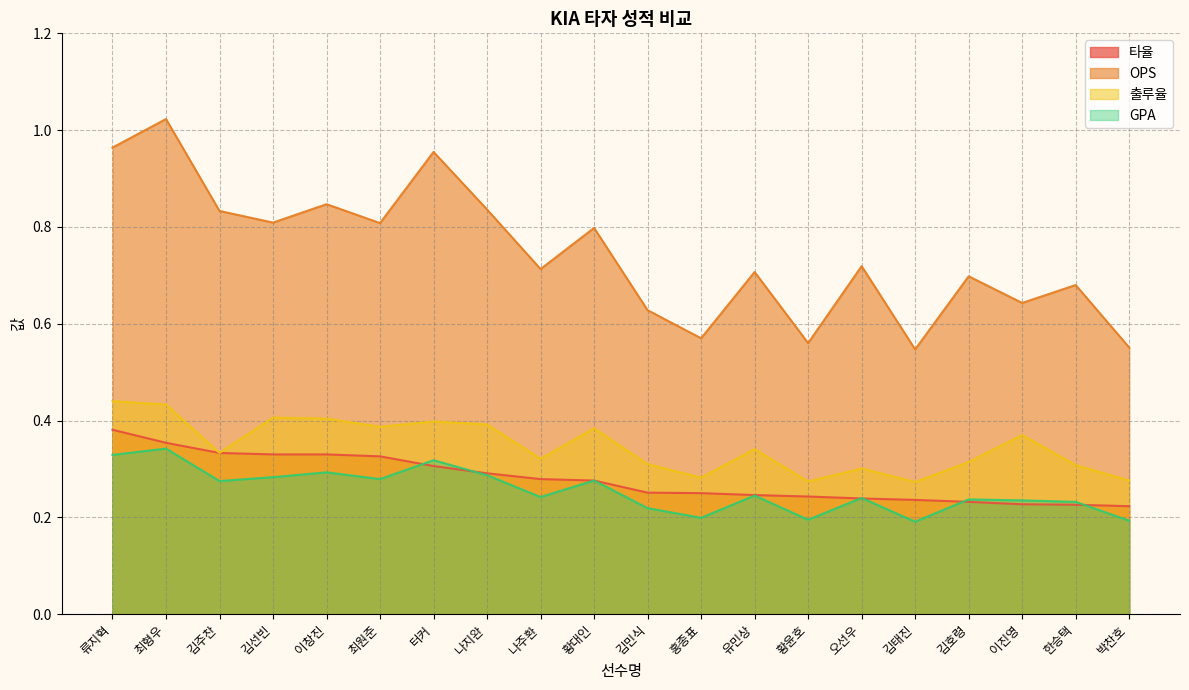

What are all the series names shown in the legend?

타율, OPS, 출루율, GPA